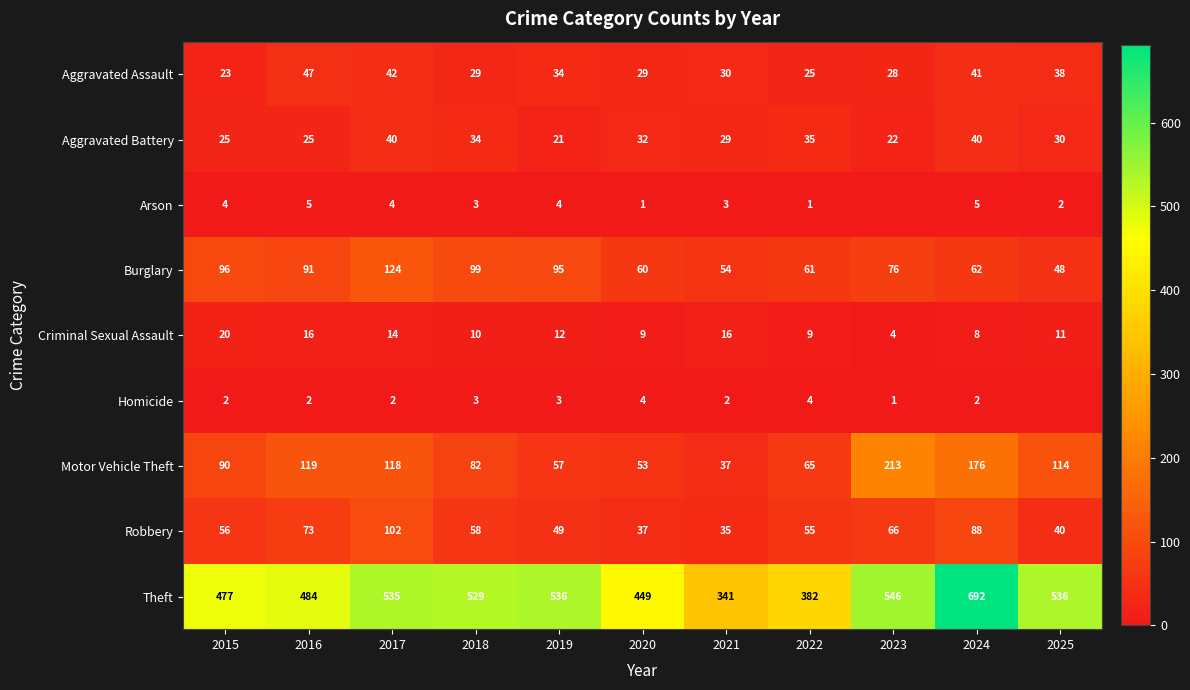

Between 2016 and 2018, which series saw the biggest shift?

Theft